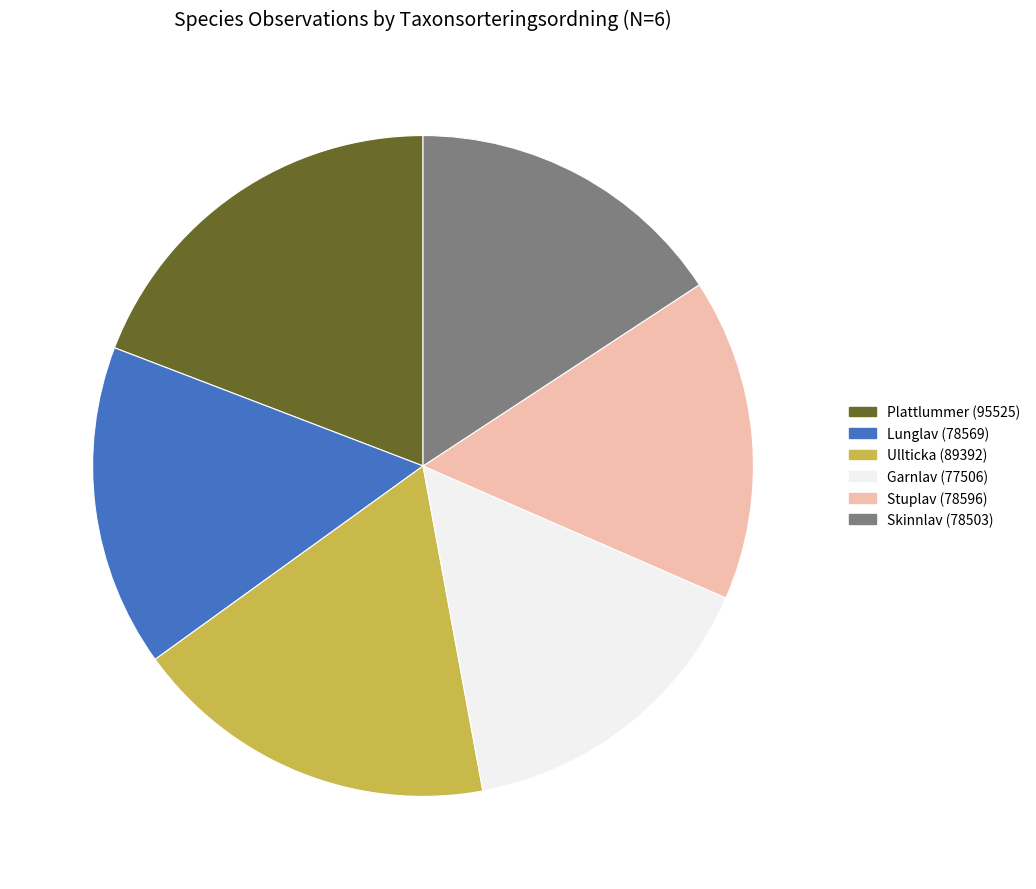

Is there any slice that represents more than half of the pie?

No